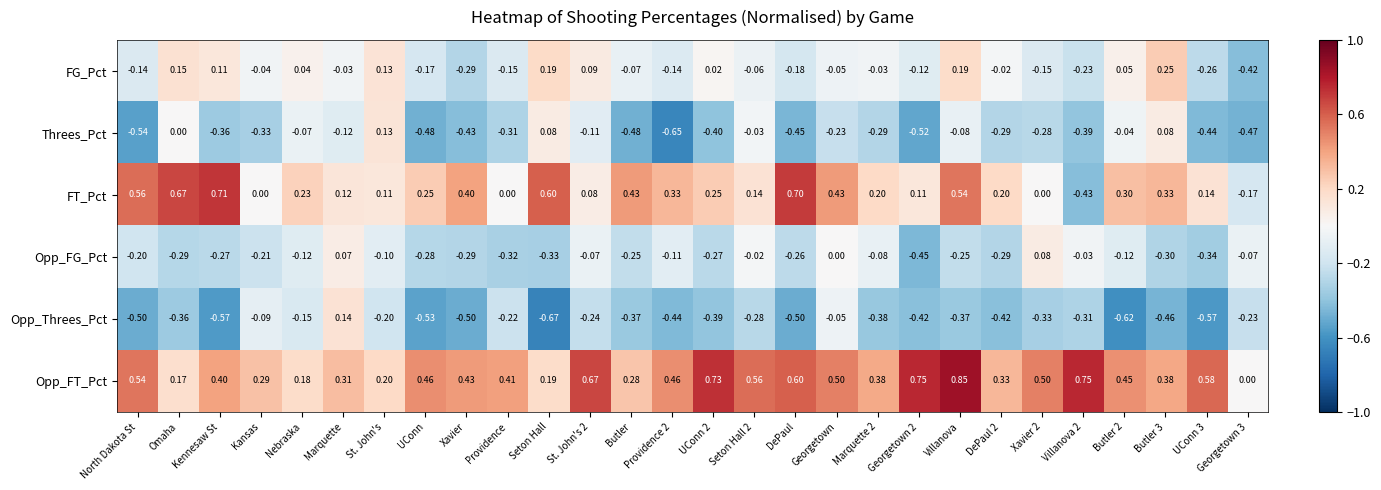

At which category is the sum across all series the highest?

Villanova